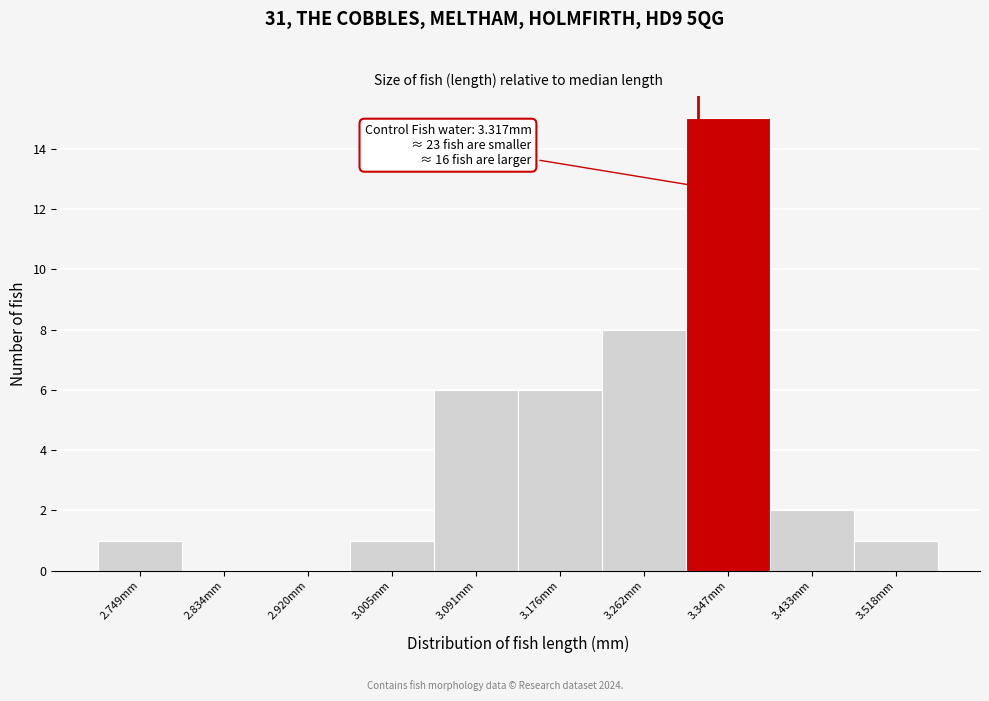

Which range on the x-axis has the tallest bar?

3.30 to 3.39